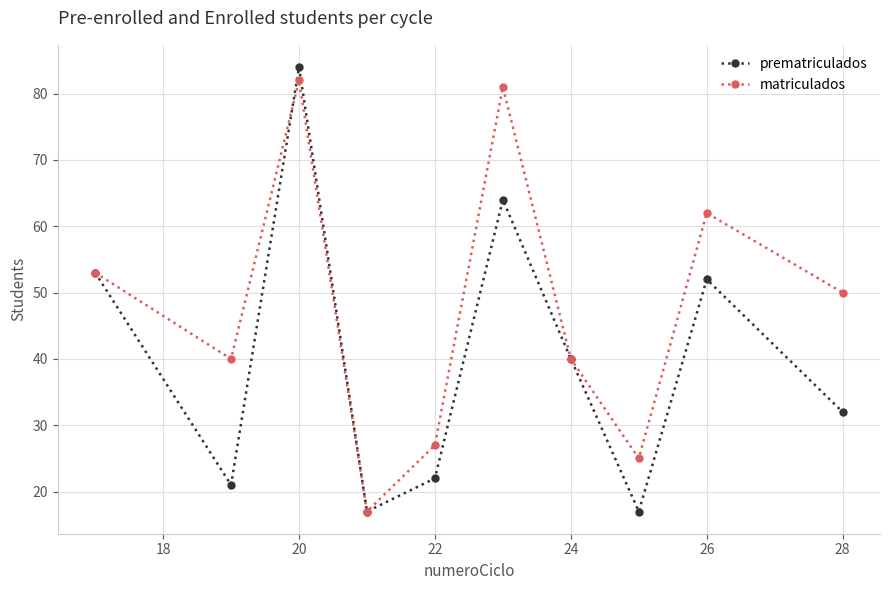

Which series has the largest range (max minus min)?

prematriculados